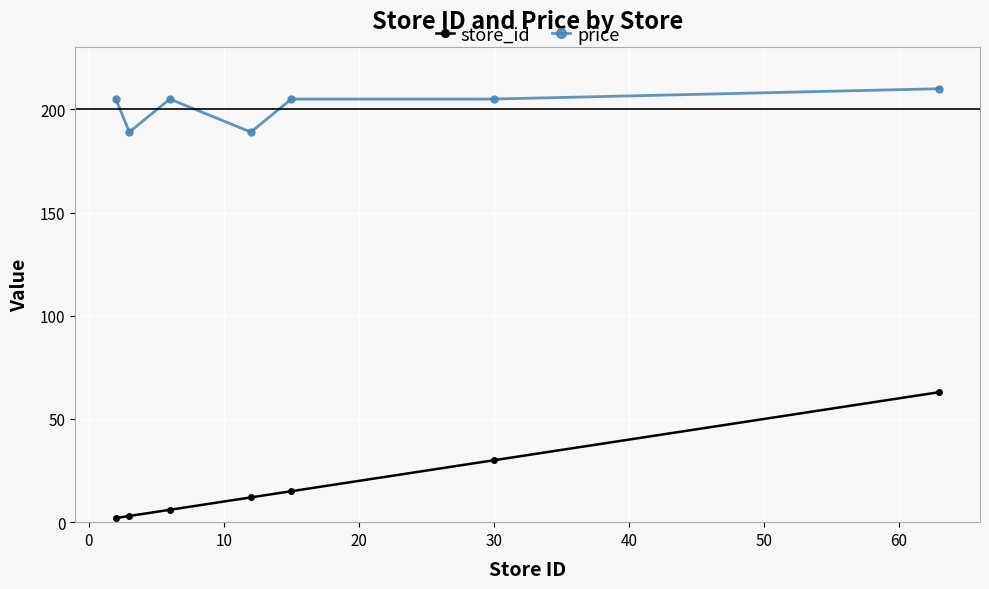

How many distinct data groups are displayed?

2